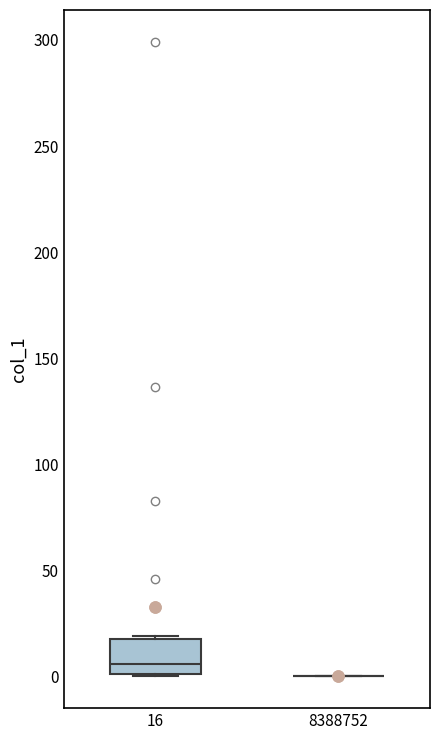

Reading left to right, read every box against the y-axis: the position of its median line, the range the box covers, and the ends of its whiskers. The values are not printed on the chart, so give them approximately, as read against the axis.

16: median 5, box 0 to 15, whiskers 0 to 20
8388752: box collapsed to a line at 0, whiskers 0 to 0